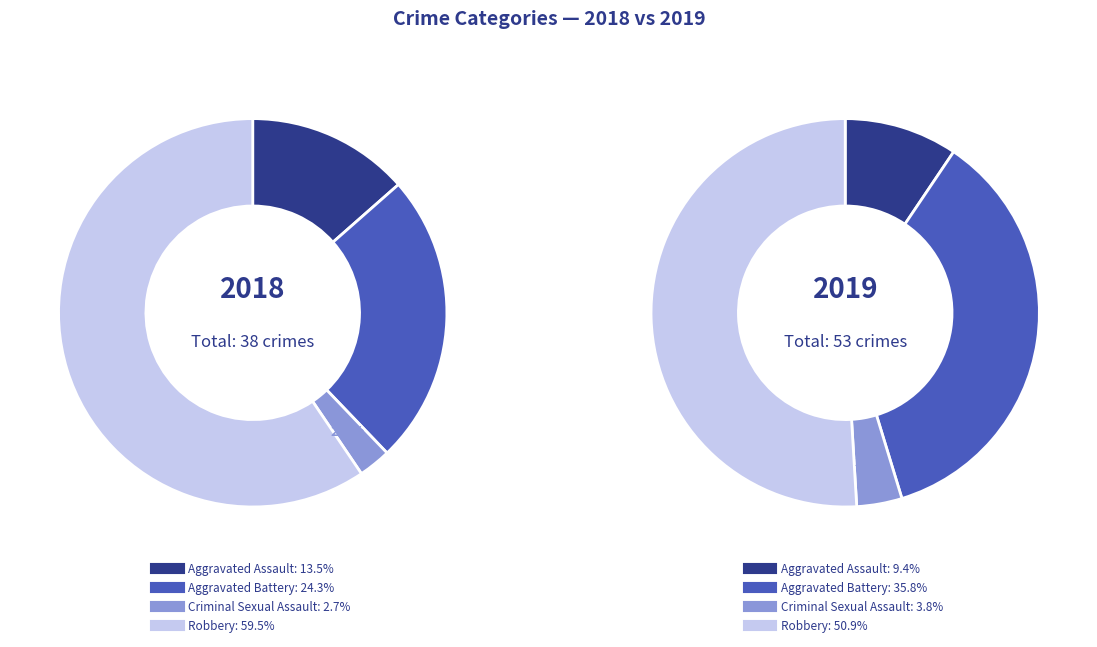

Is there any slice that represents more than half of the pie?

Yes